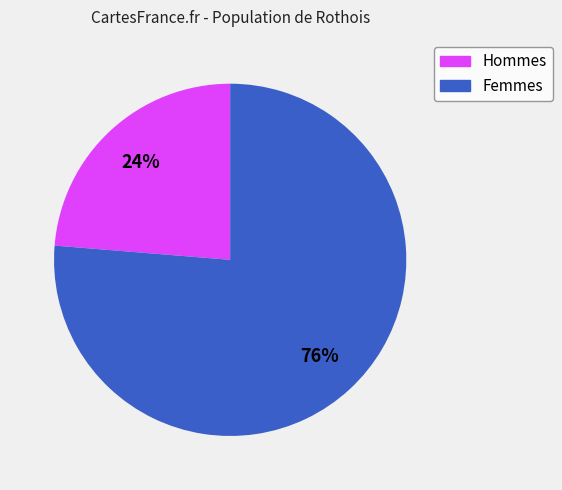

Does any single category account for the majority?

Yes